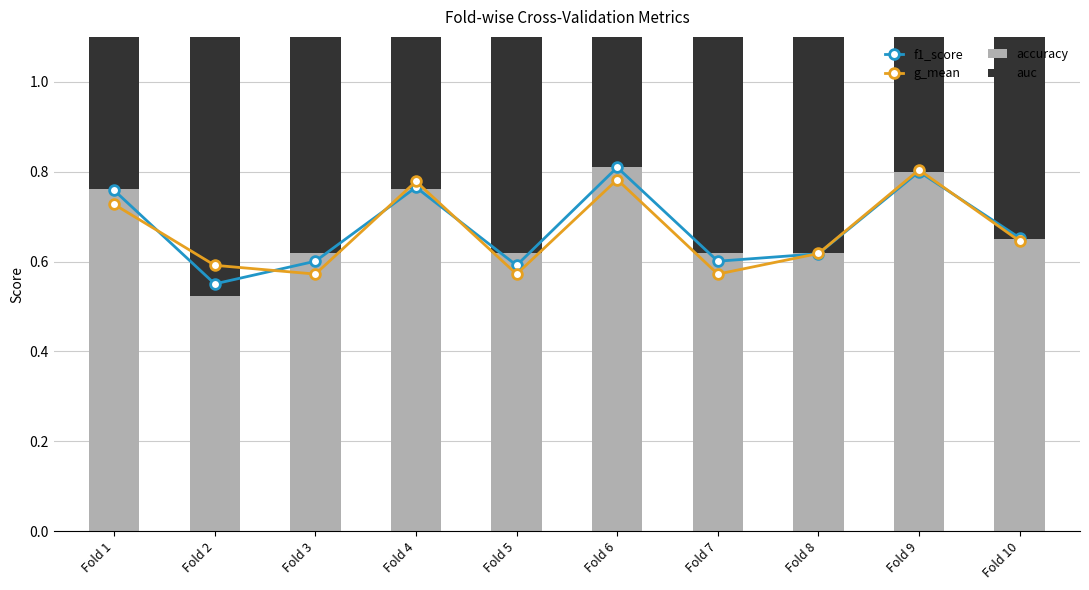

Rank the series by their maximum value, from highest to lowest.

f1_score, accuracy, auc, g_mean